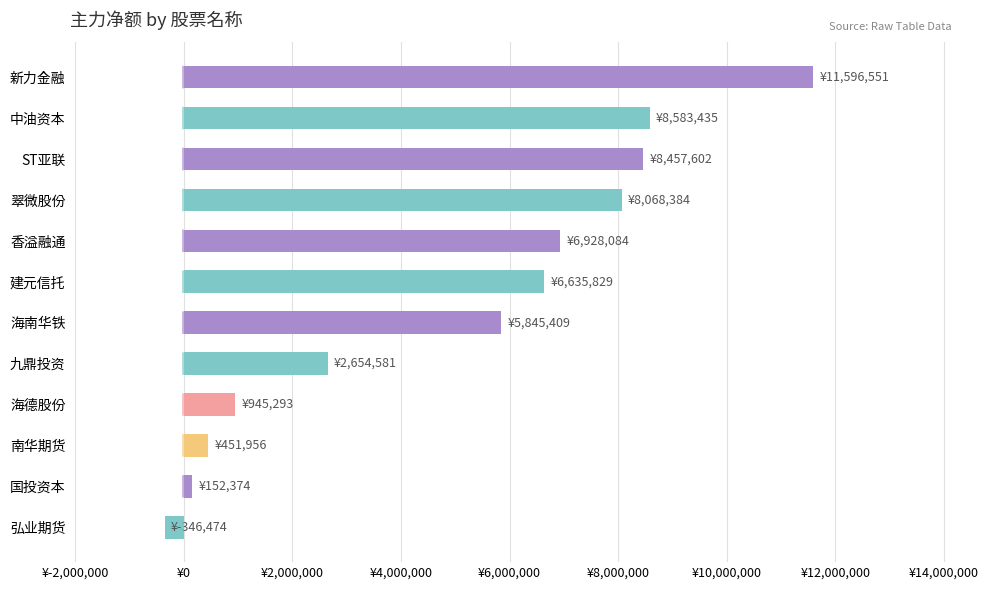

Does the chart contain any negative values?

Yes